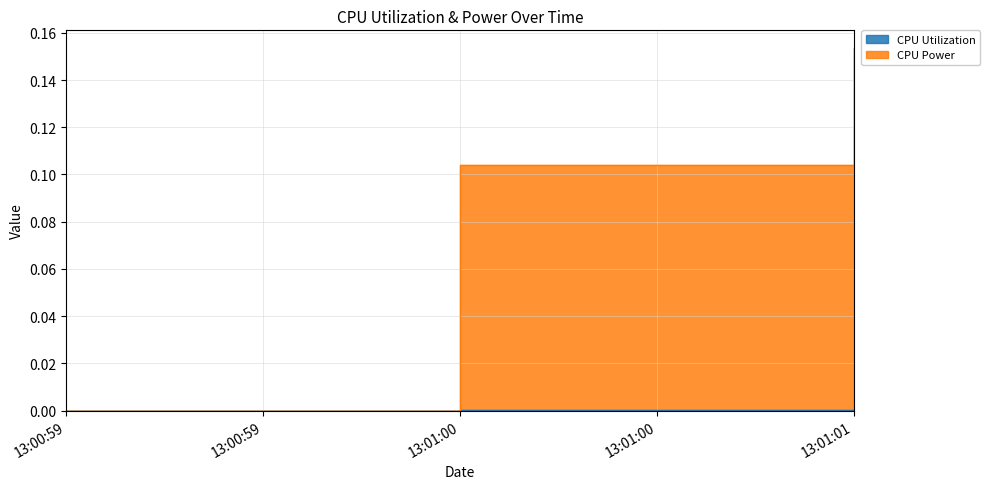

The value of CPU Utilization at 13:01:01 is 0.0. True or false?

True